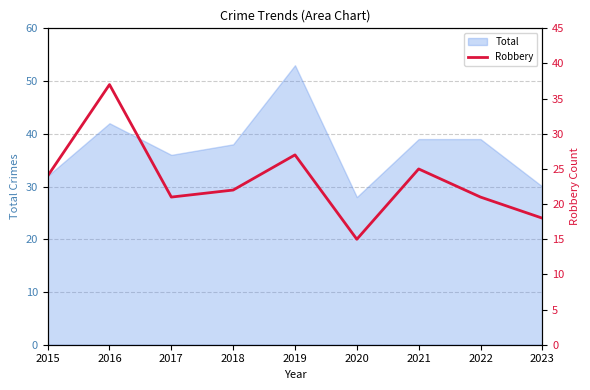

The chart shows a value of 24 at 2015. True or false?

True